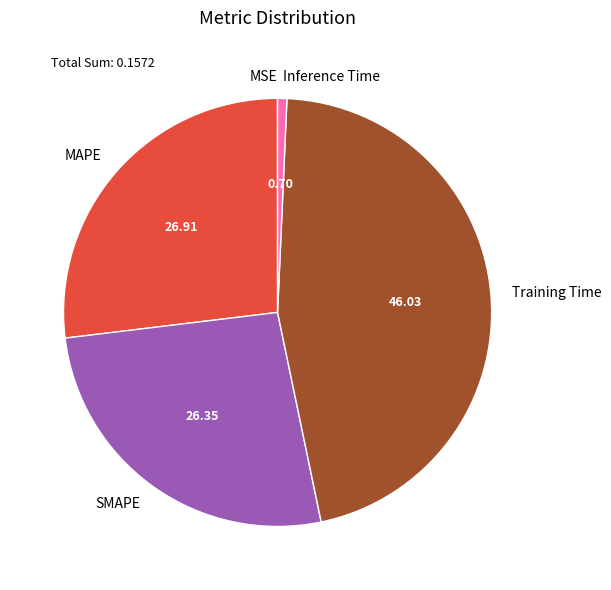

Is there a majority slice in this chart?

No